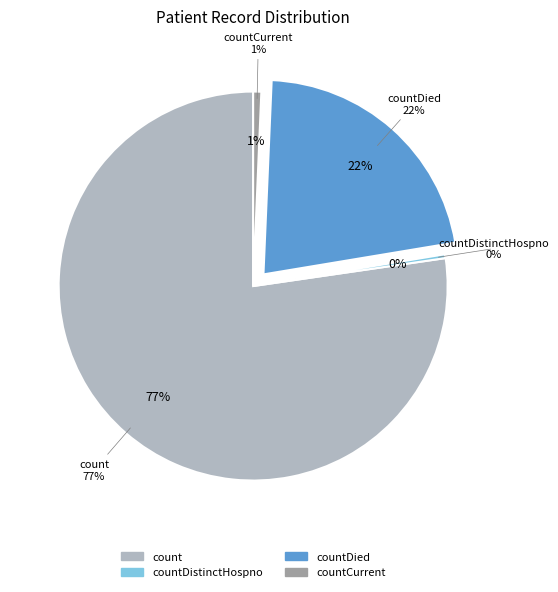

What is the change in value from count to countCurrent?

-12735